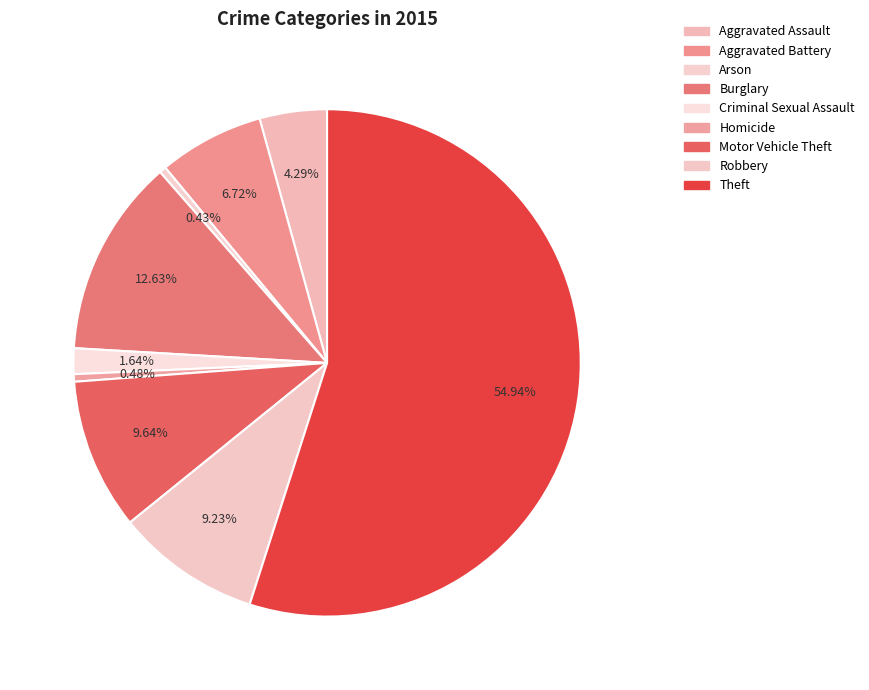

How many slices are in this pie chart?

9